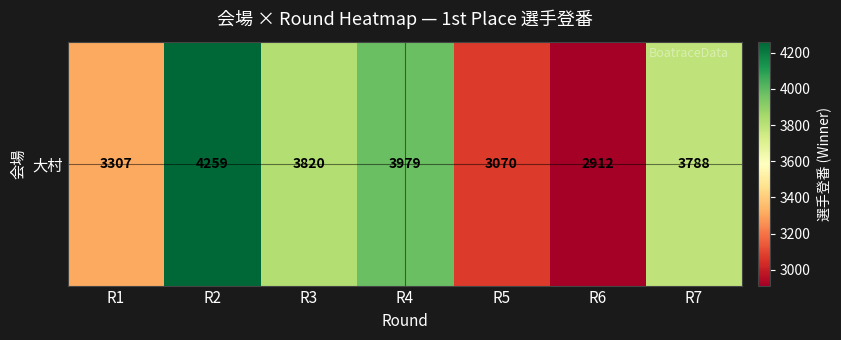

What is the difference between the maximum and second lowest values?

1189